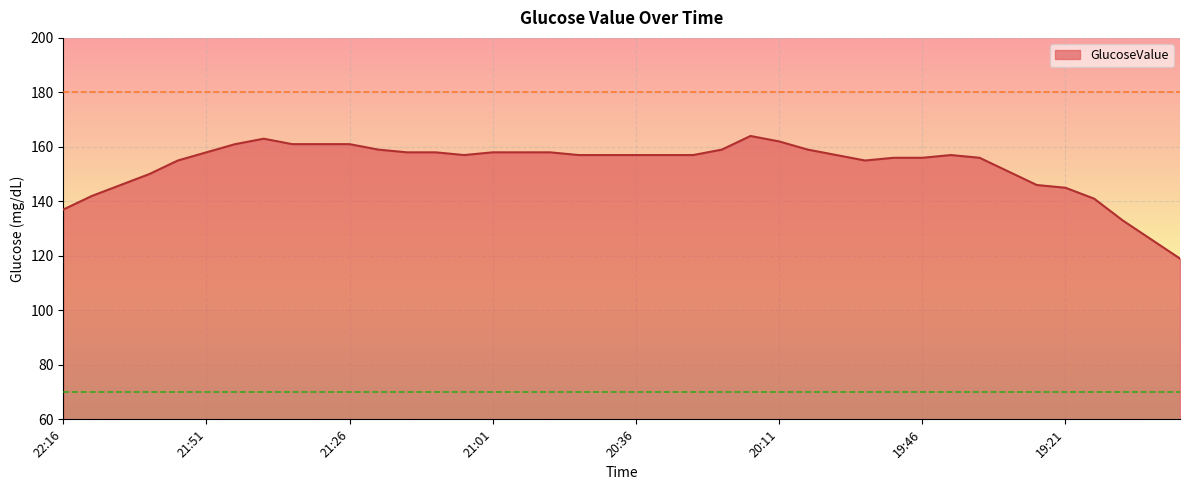

What is the maximum value shown in the chart?

164